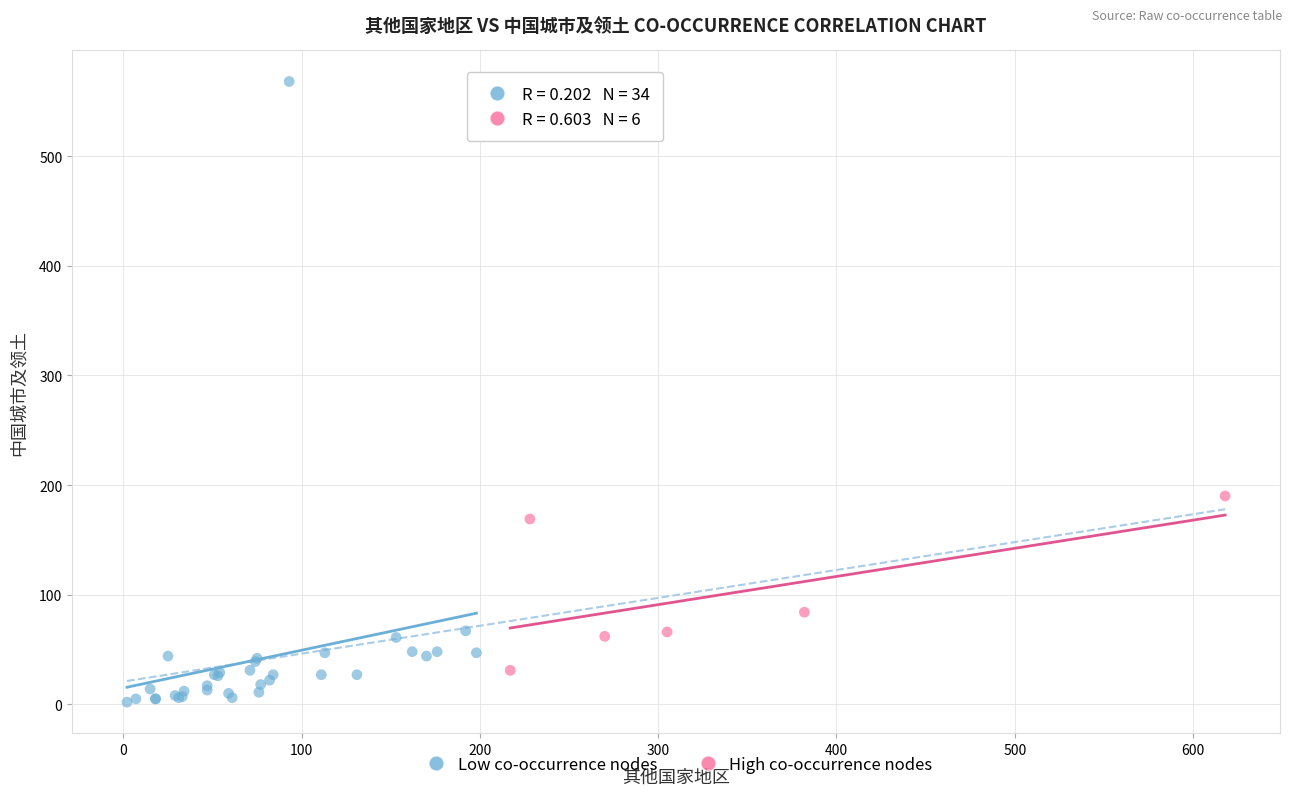

Which series contains the lowest Y value?

Low co-occurrence nodes